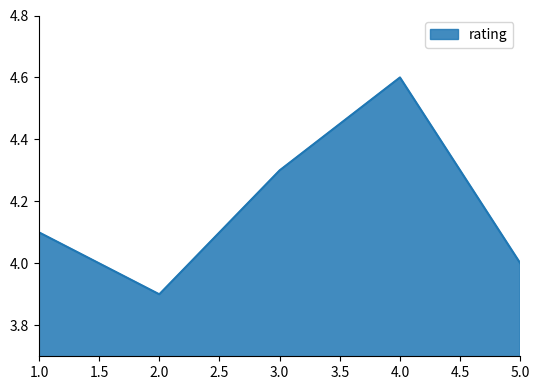

Which category has the lowest value across all series?

2.0